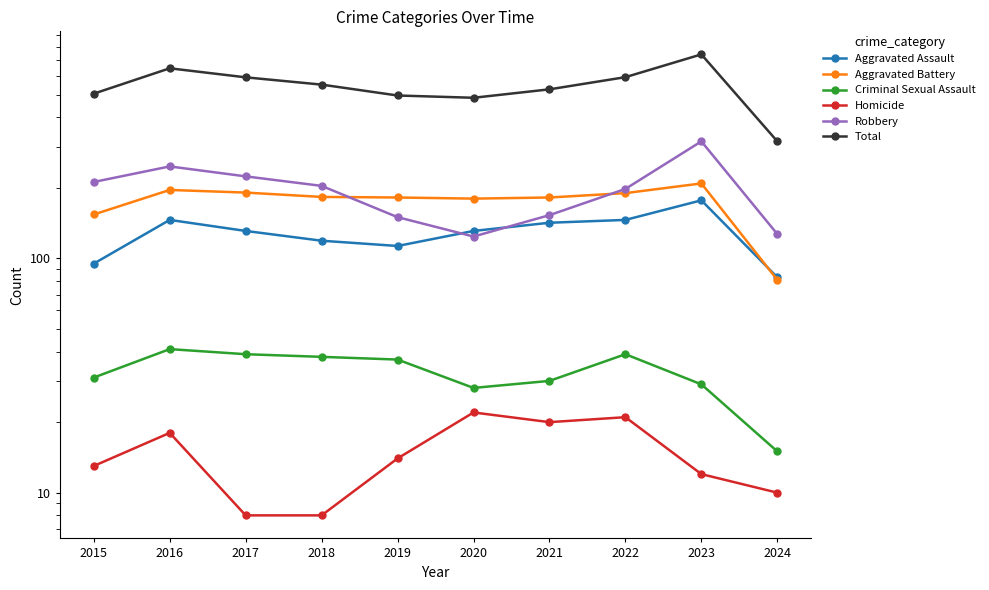

The Aggravated Battery series shows 209 at 2023. True or false?

True